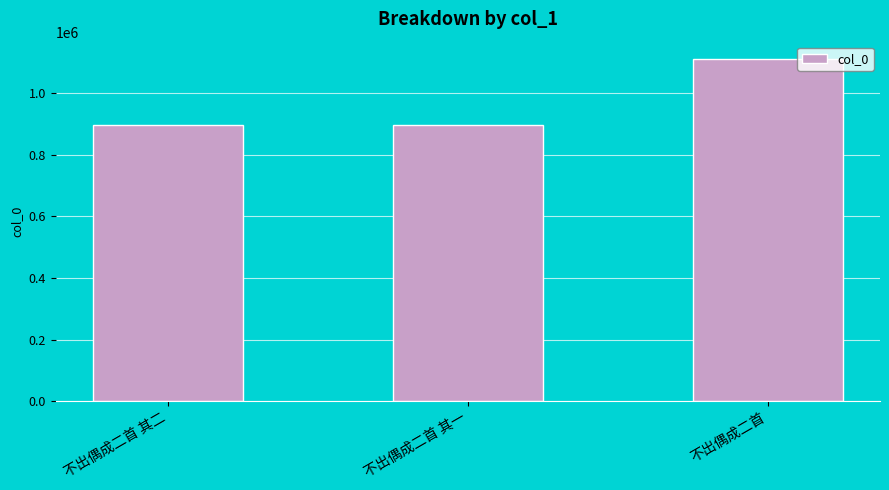

Where is the data nearest to the value 1005036?

不出偶成二首 其二